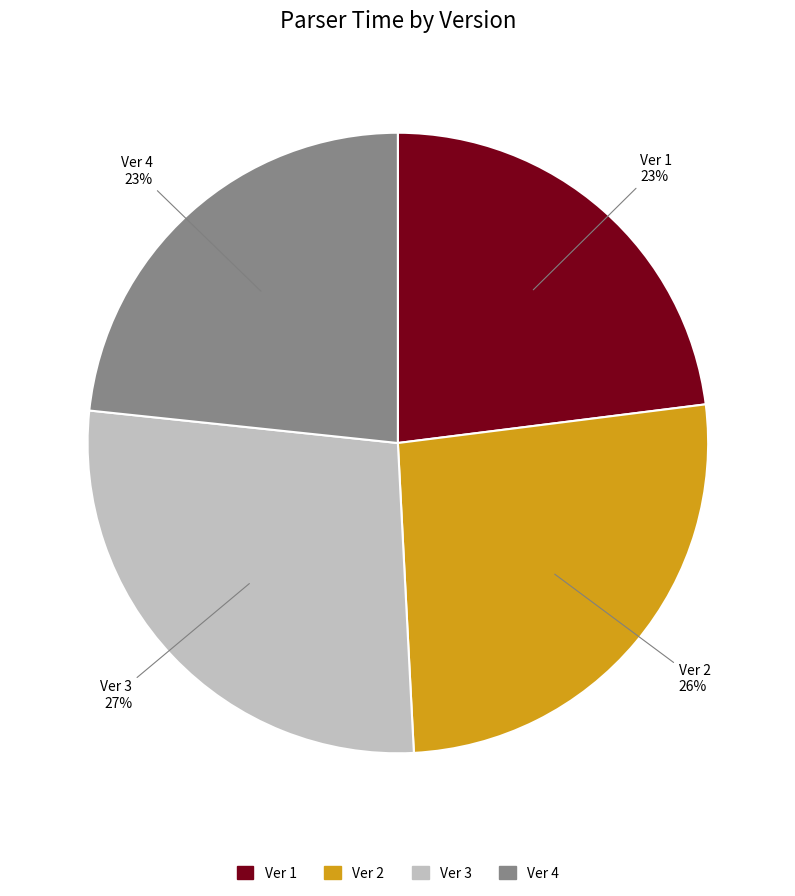

To the nearest percent, what portion does Ver 1 represent?

23%